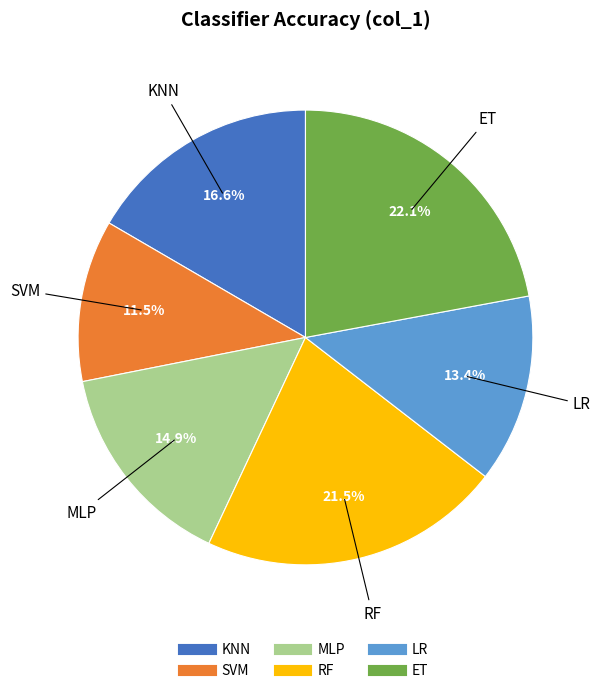

What is the largest slice in the pie chart?

ET